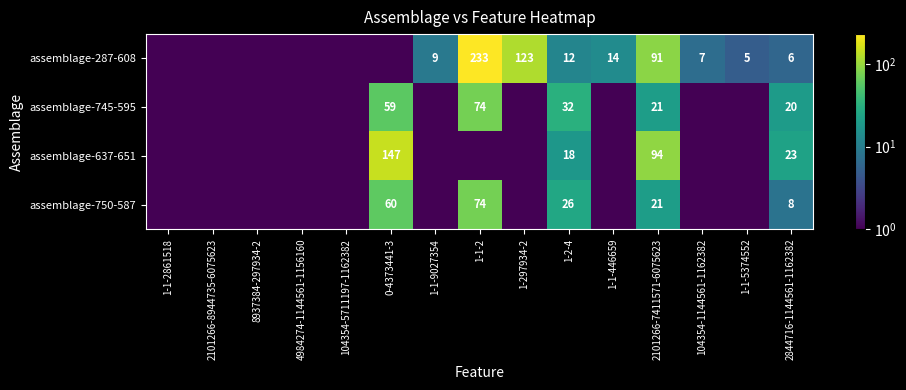

What is the total value across all series at 1-2-4?

88.0